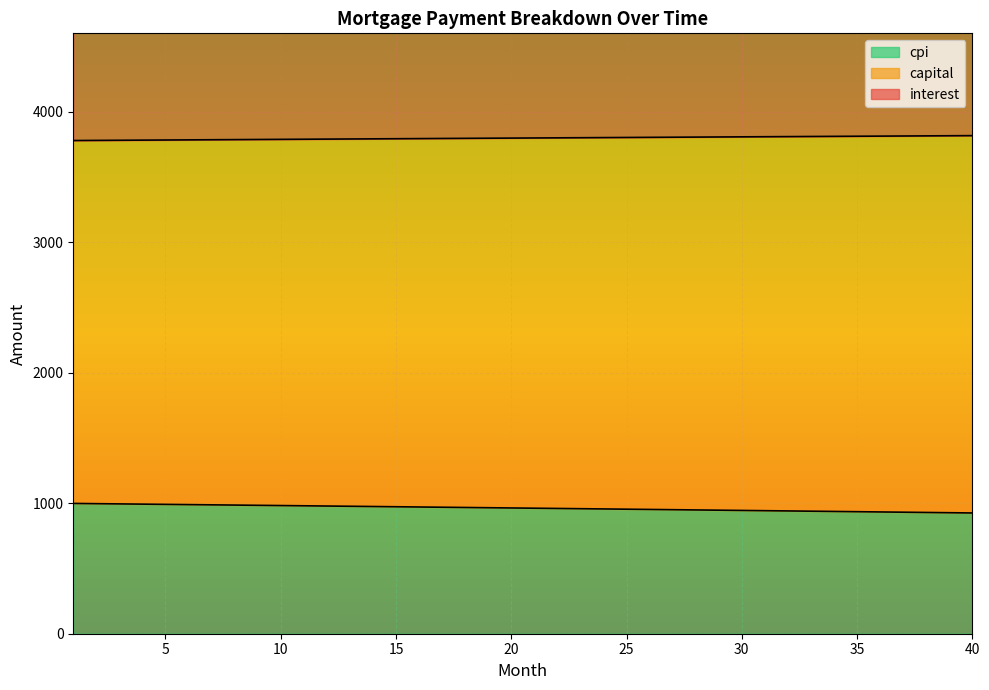

How many lines are shown in the chart?

3